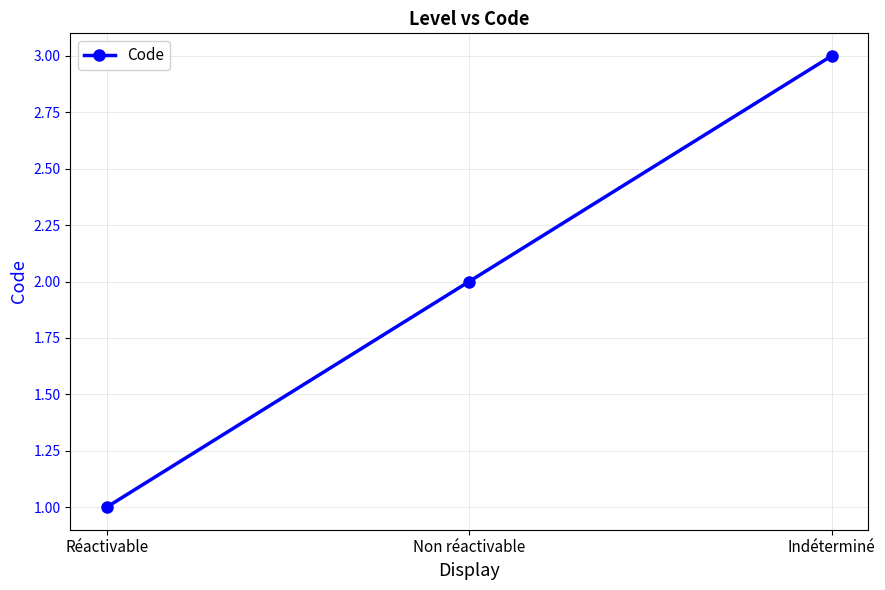

What is the minimum value shown in the chart?

1